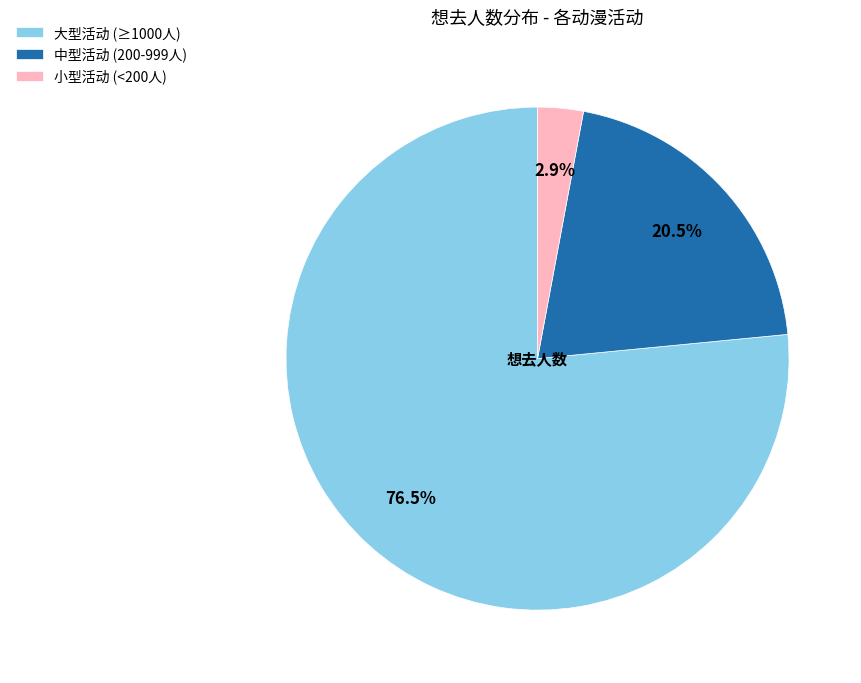

Which category has the smallest portion of the pie?

小型活动 (<200人)